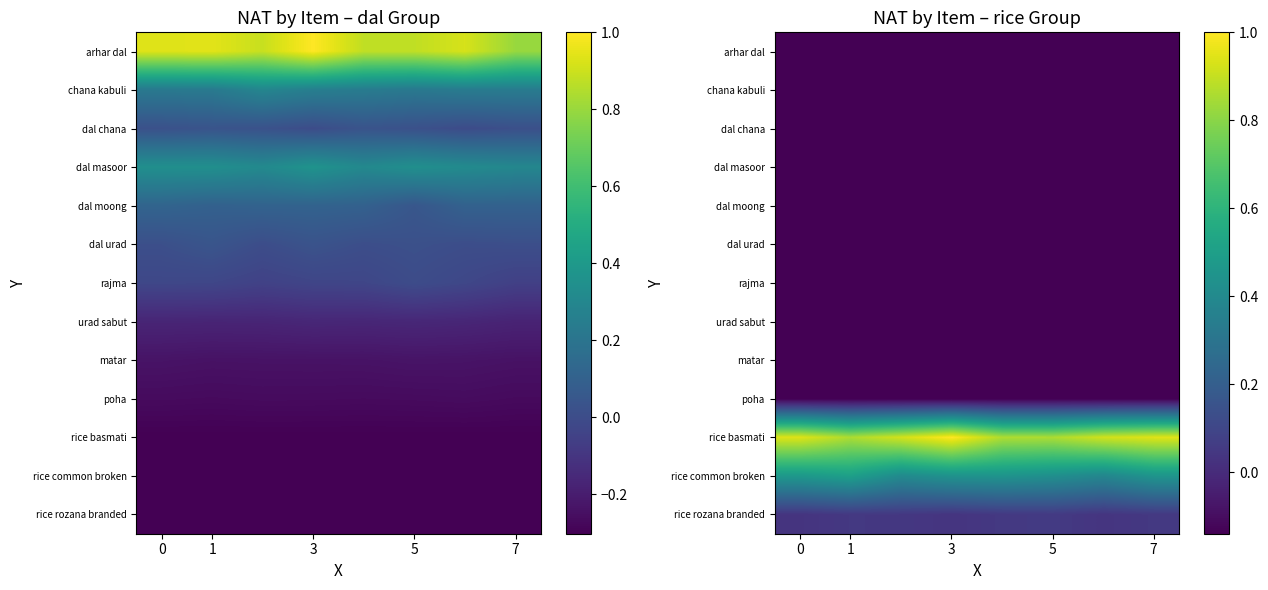

At how many categories does at least one series exceed 0?

8